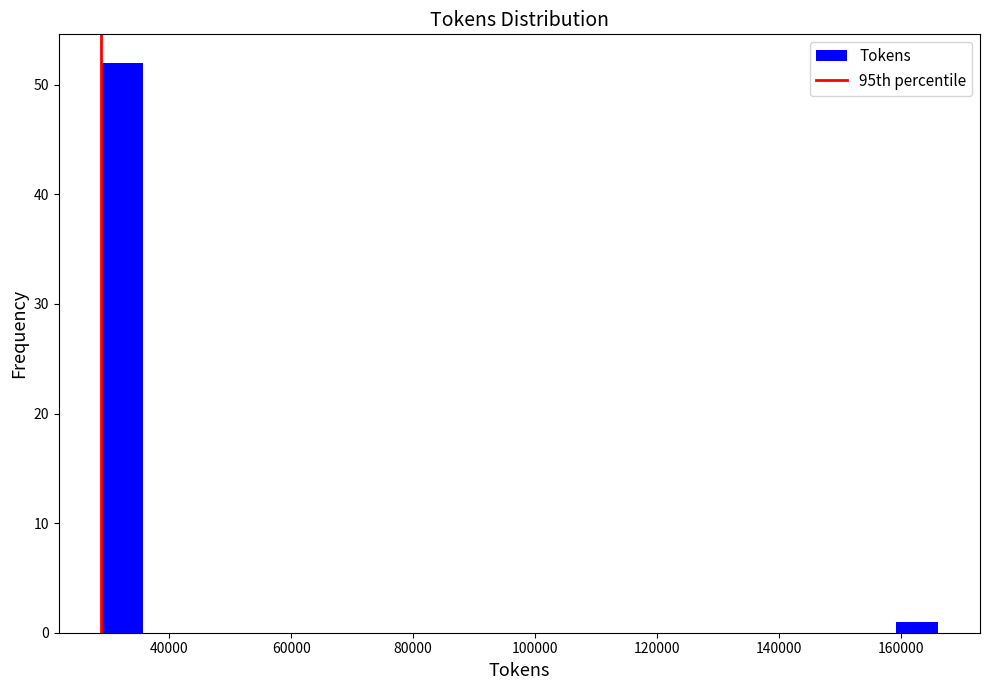

Around what value on the x-axis is the tallest bar? Give the approximate position of its centre, as read against the axis.

32000